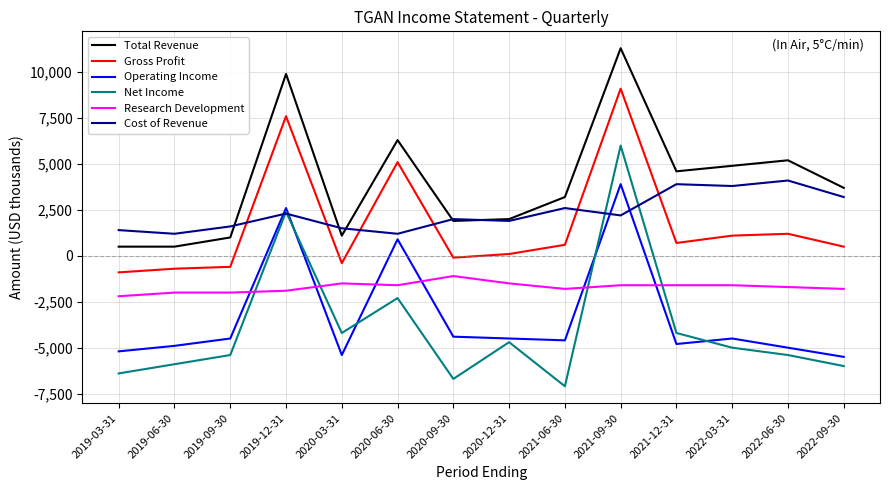

At which category is the sum across all series the highest?

2021-09-30